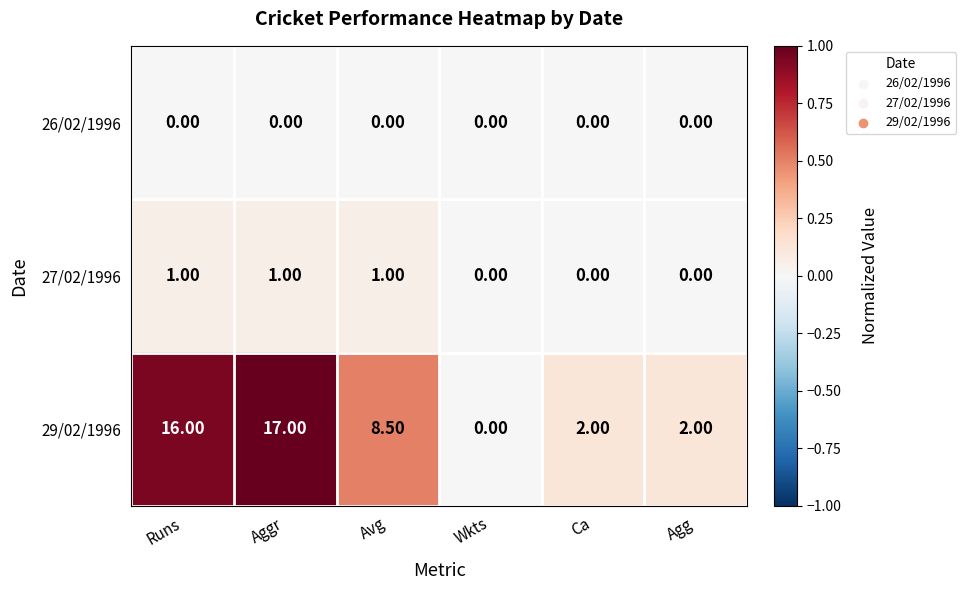

What is the difference between the second highest and minimum values in the 29/02/1996 series?

16.0